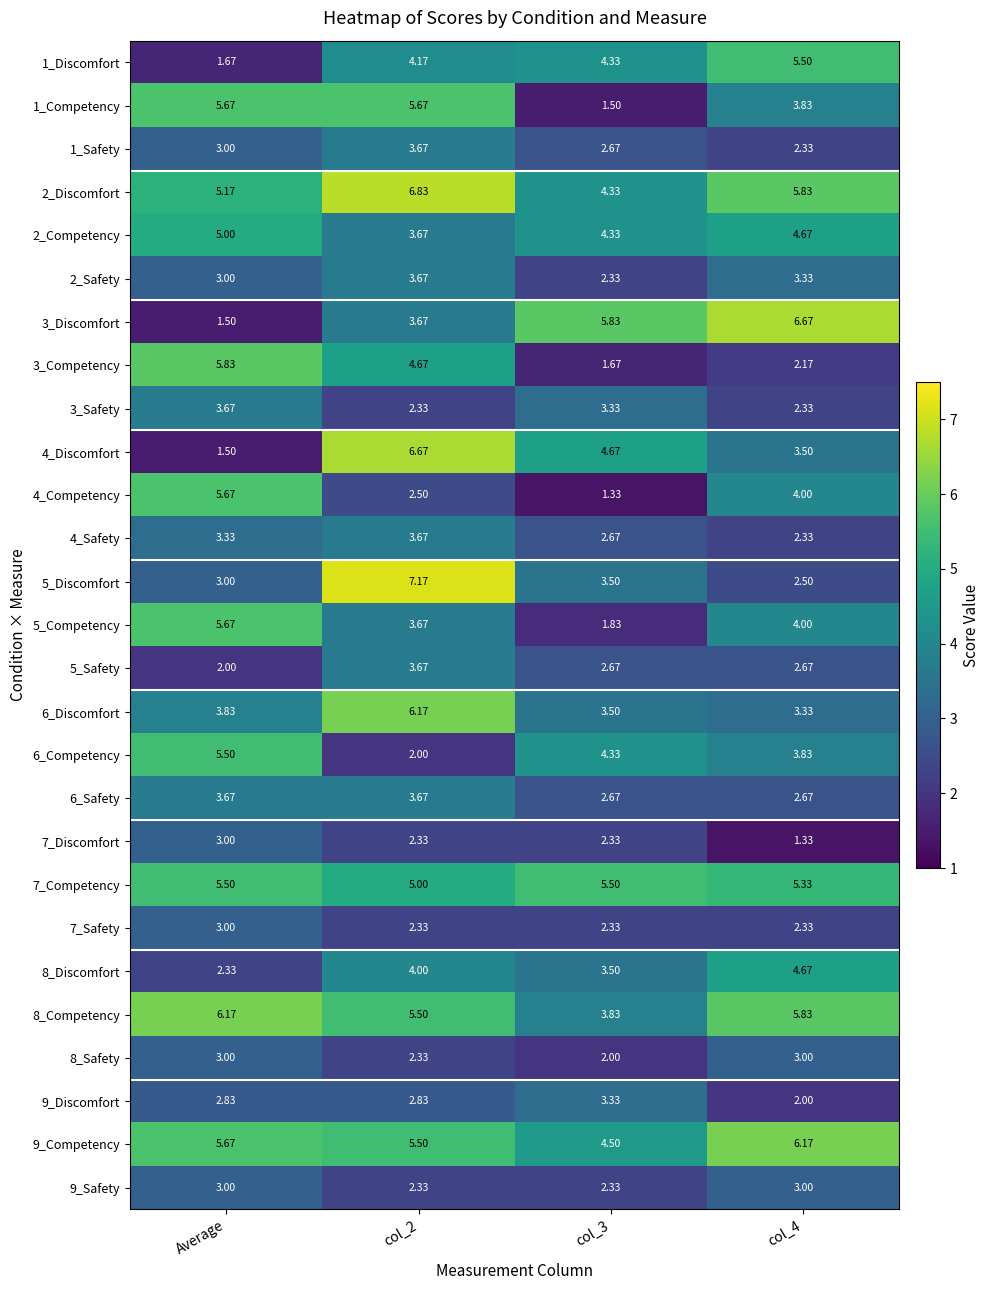

Which label corresponds to the largest value in the chart?

col_2